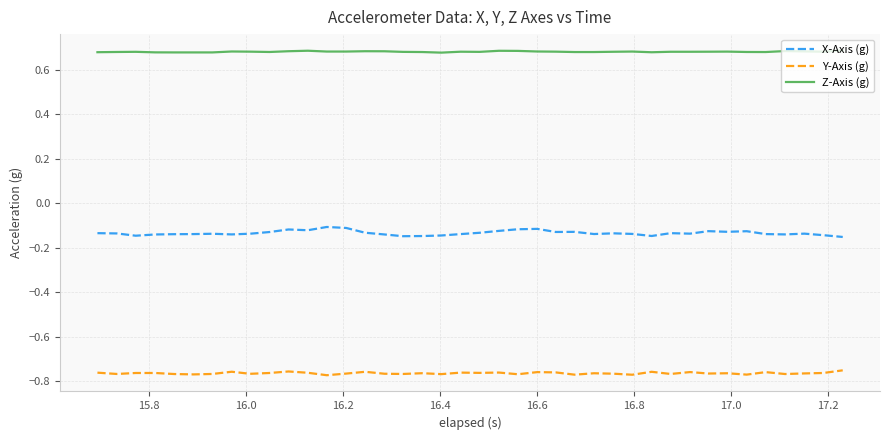

Which series has the widest spread of values?

X-Axis (g)